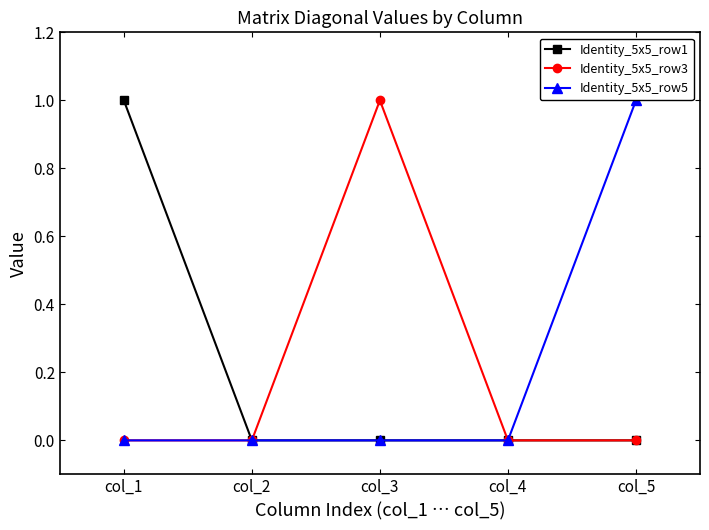

Count the number of data series in this chart.

3